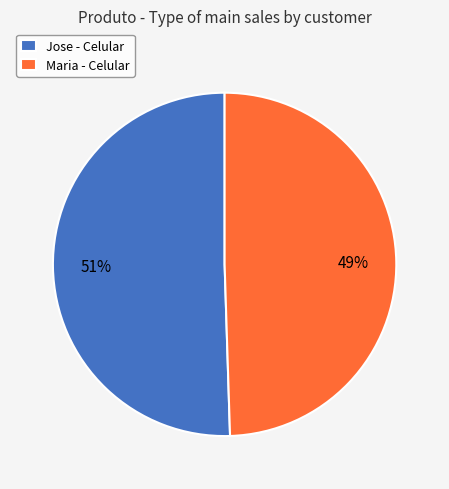

Does Jose - Celular represent more than half of the total?

Yes